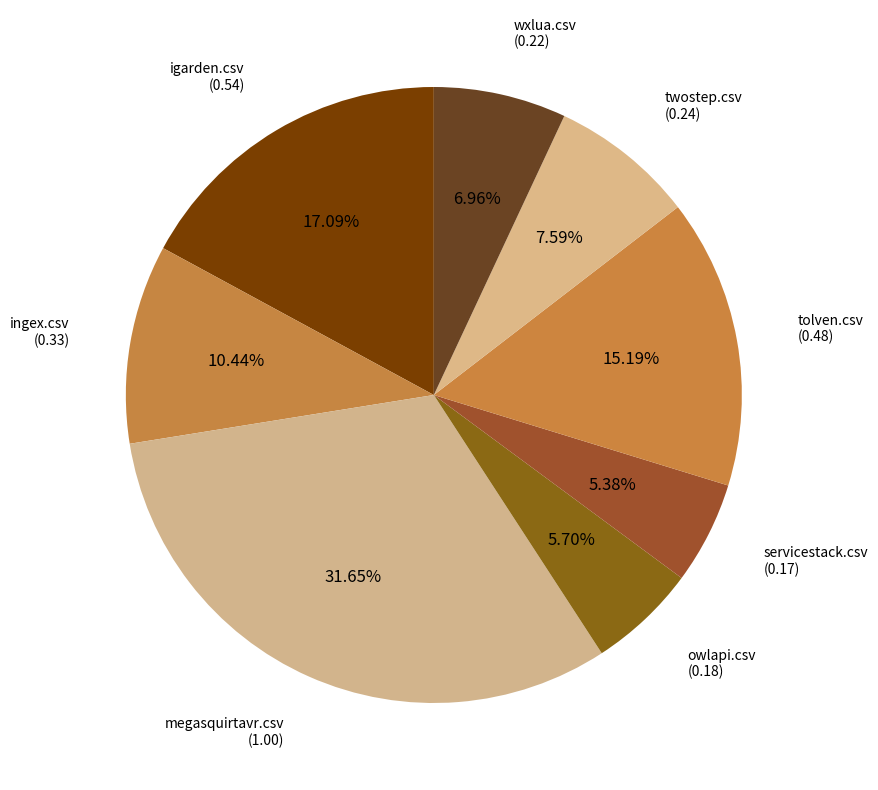

How many segments does this pie chart have?

8